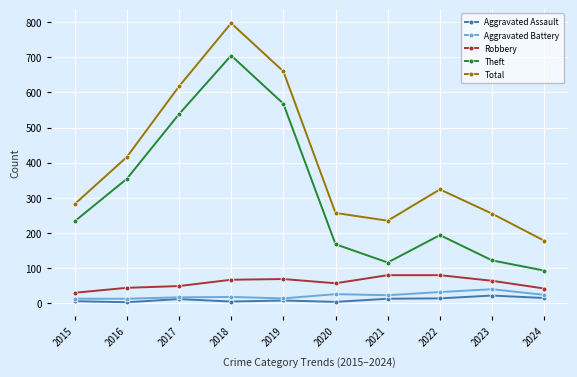

How many distinct data groups are displayed?

5